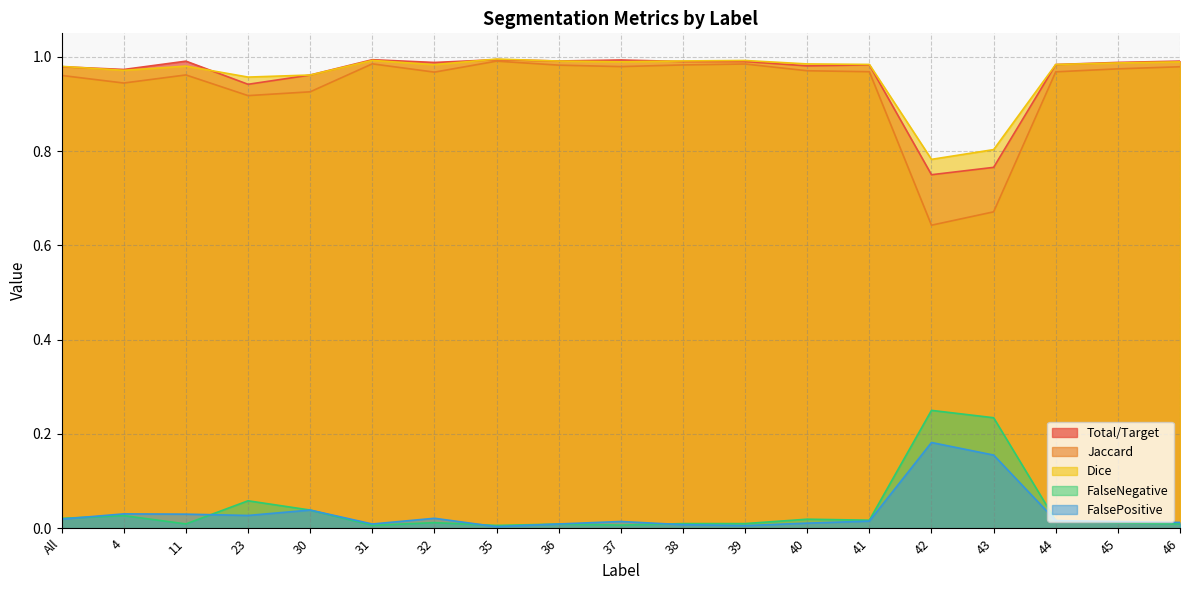

At which label is Jaccard closest to 0?

42